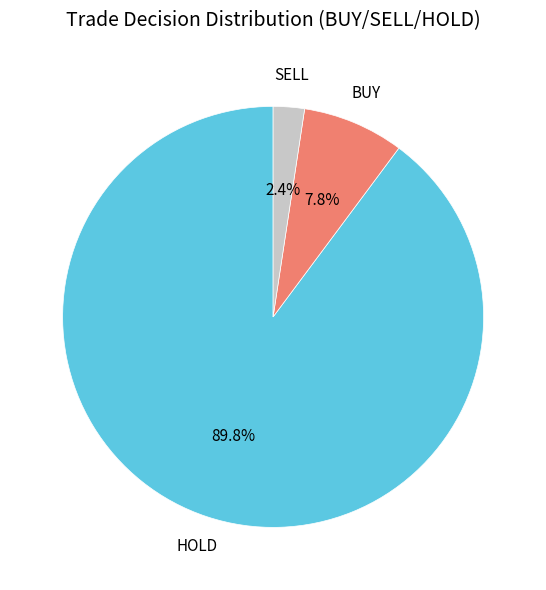

Rank the categories by value from highest to lowest.

HOLD, BUY, SELL